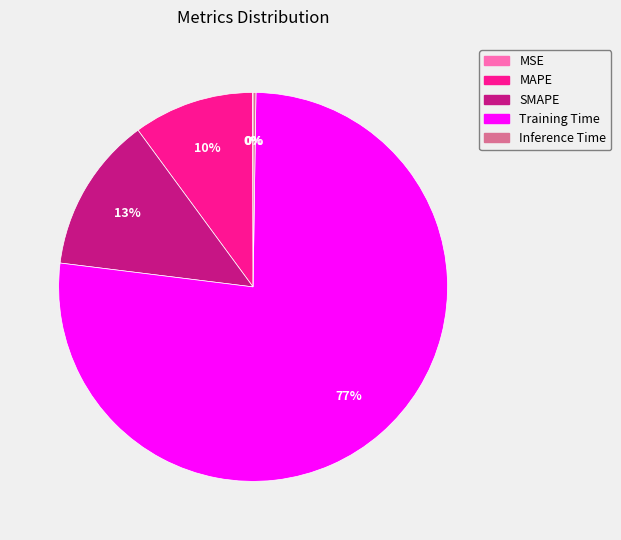

Which has a higher value, SMAPE or Training Time?

Training Time